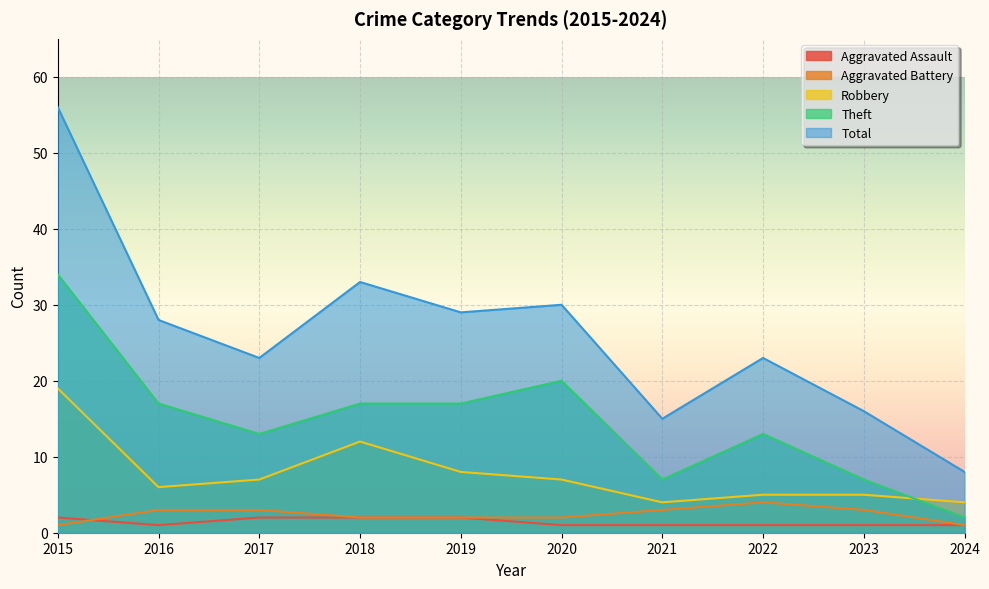

How many interior local valleys does the Robbery series have?

2